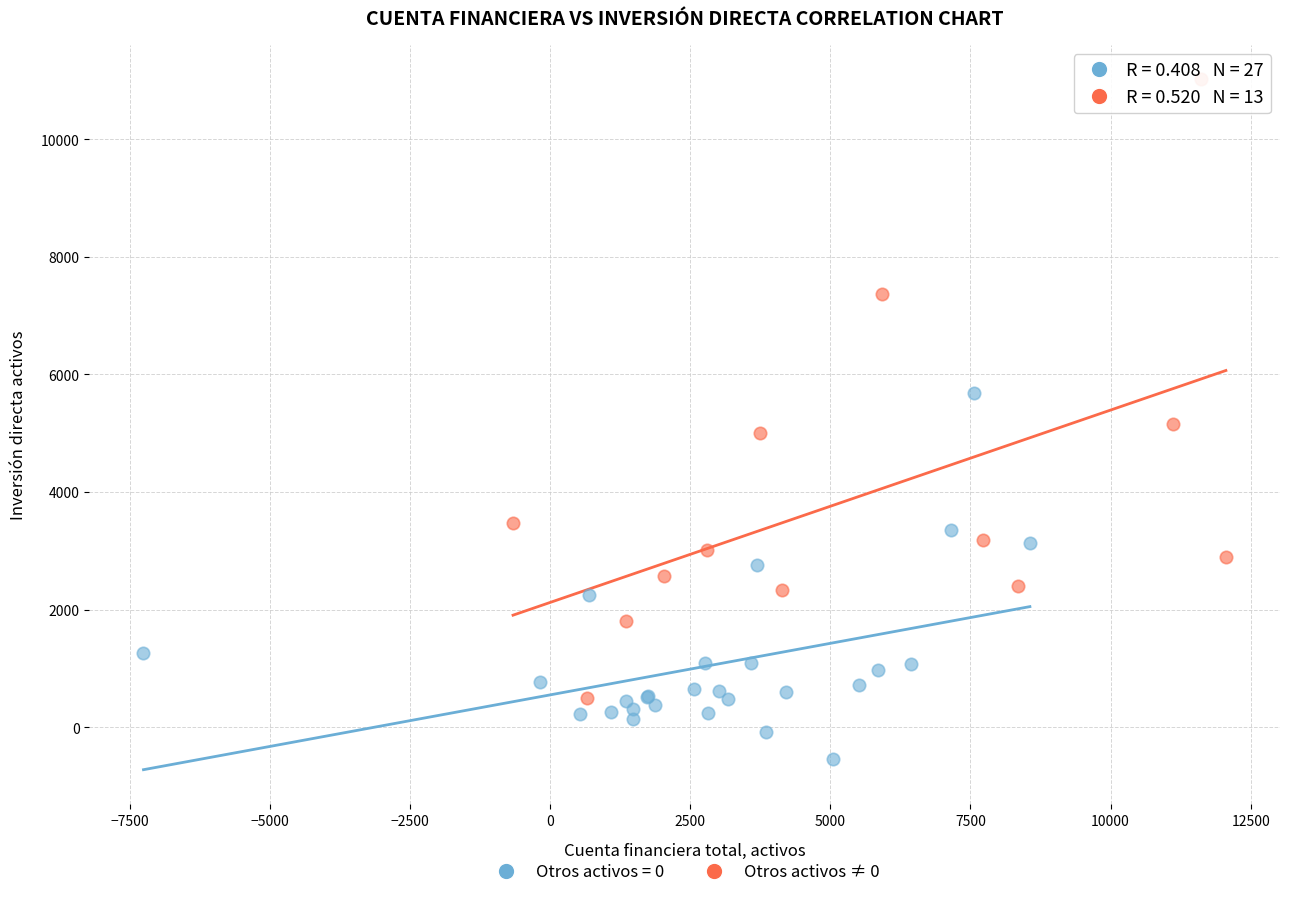

Which series has the largest Y range (max minus min)?

Otros activos ≠ 0